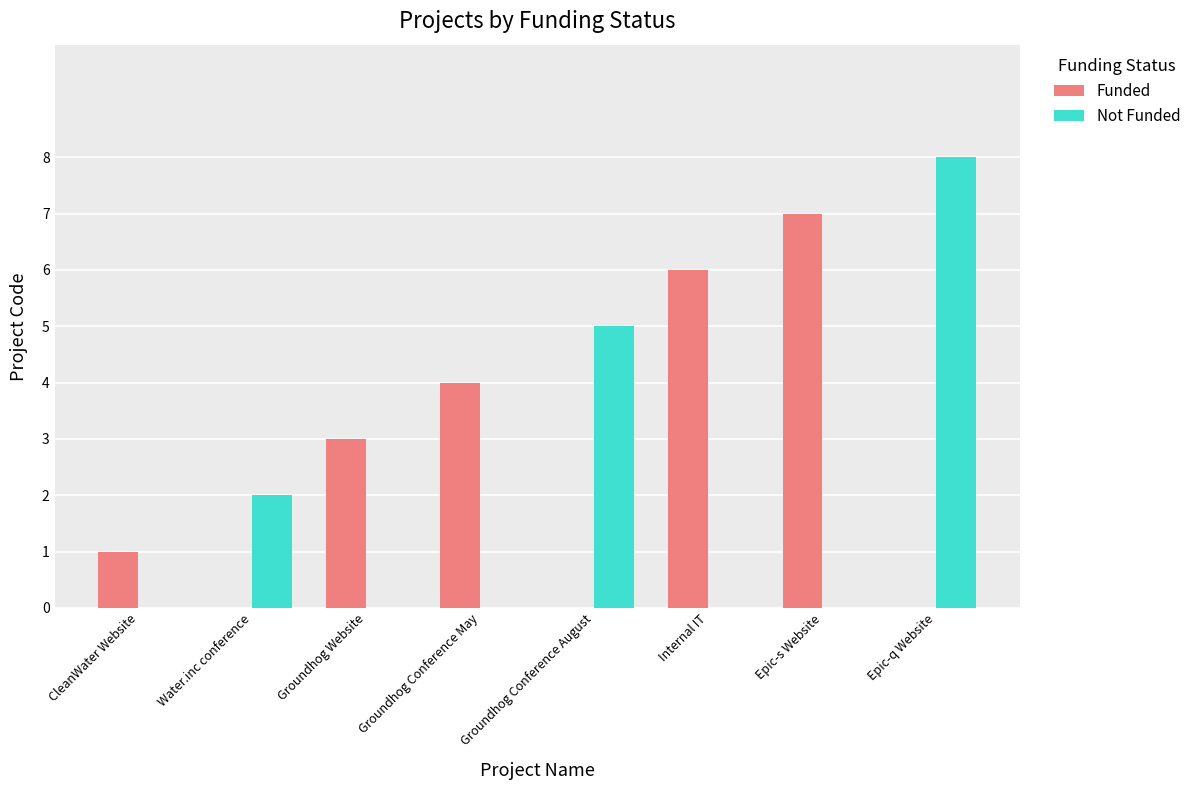

Which series changed the most between Groundhog Website and Epic-q Website?

Not Funded